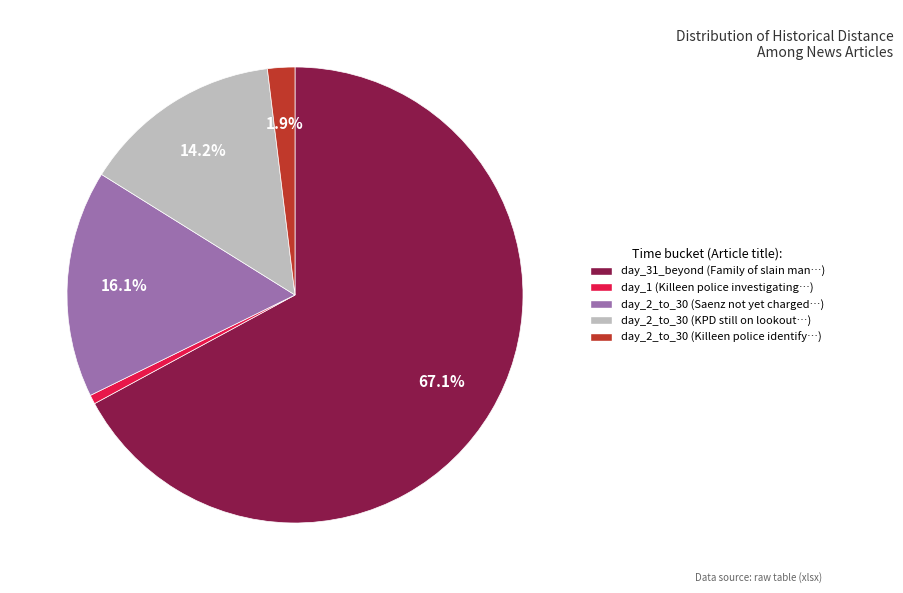

Is there any slice that represents more than half of the pie?

Yes